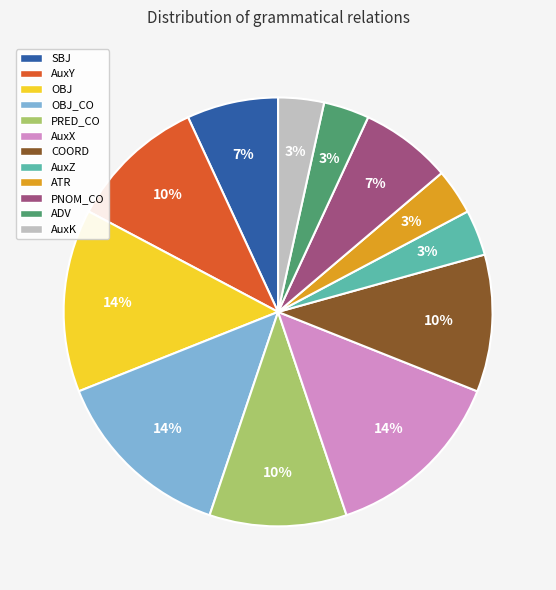

To the nearest percent, what percentage of the pie is PRED_CO?

10%